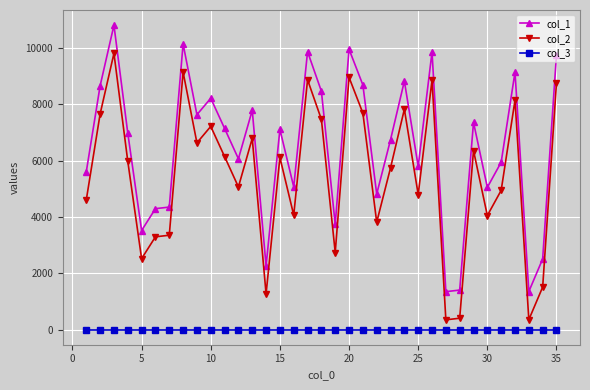

At how many categories does at least one series exceed 949?

35